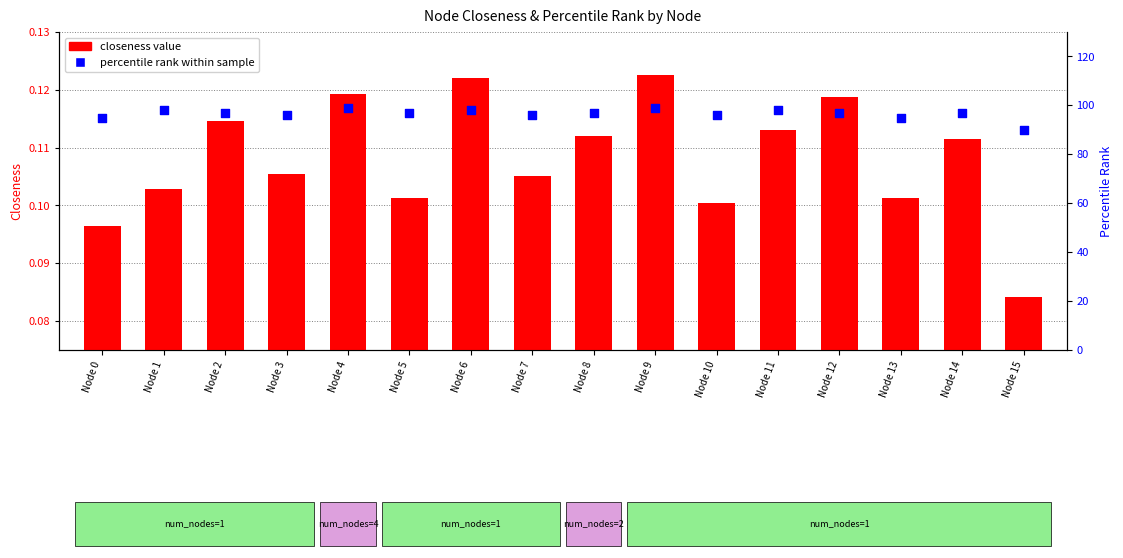

At which category is the sum across all series the highest?

Node 9